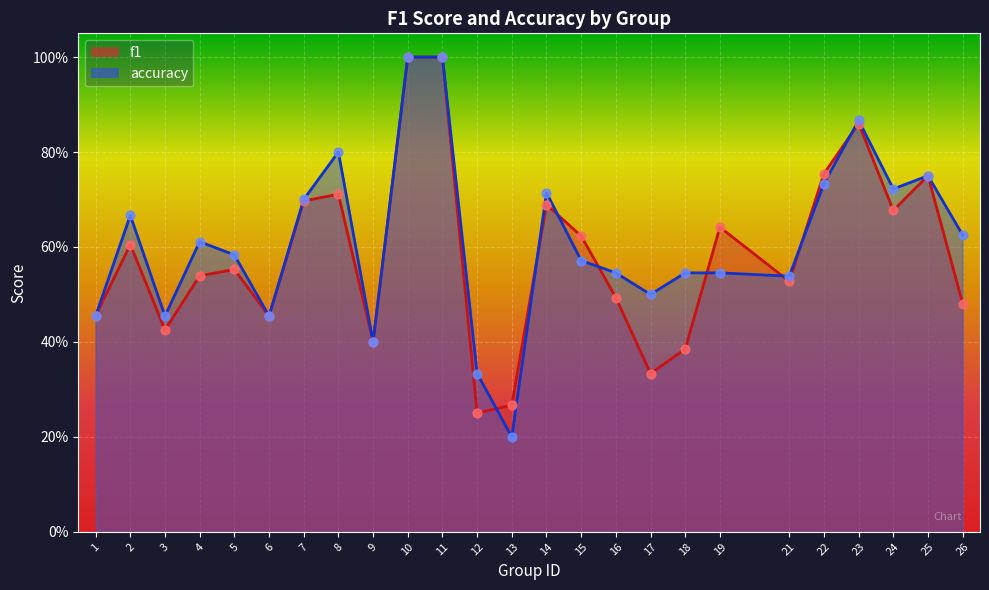

Which series has the largest Y range (max minus min)?

accuracy